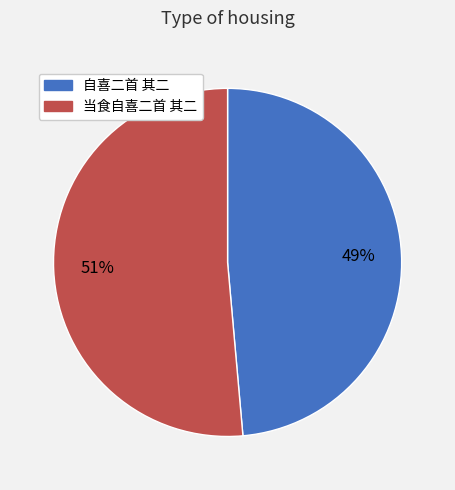

Is it true that 自喜二首 其二 is 49% of the pie?

True